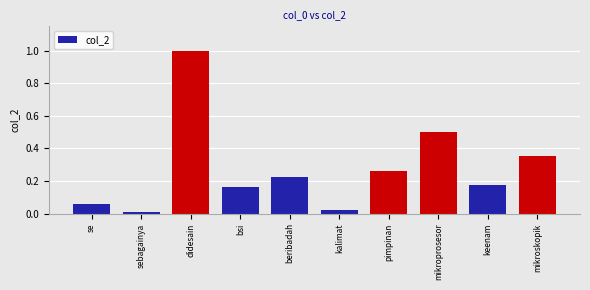

What position from the left is keenam?

9